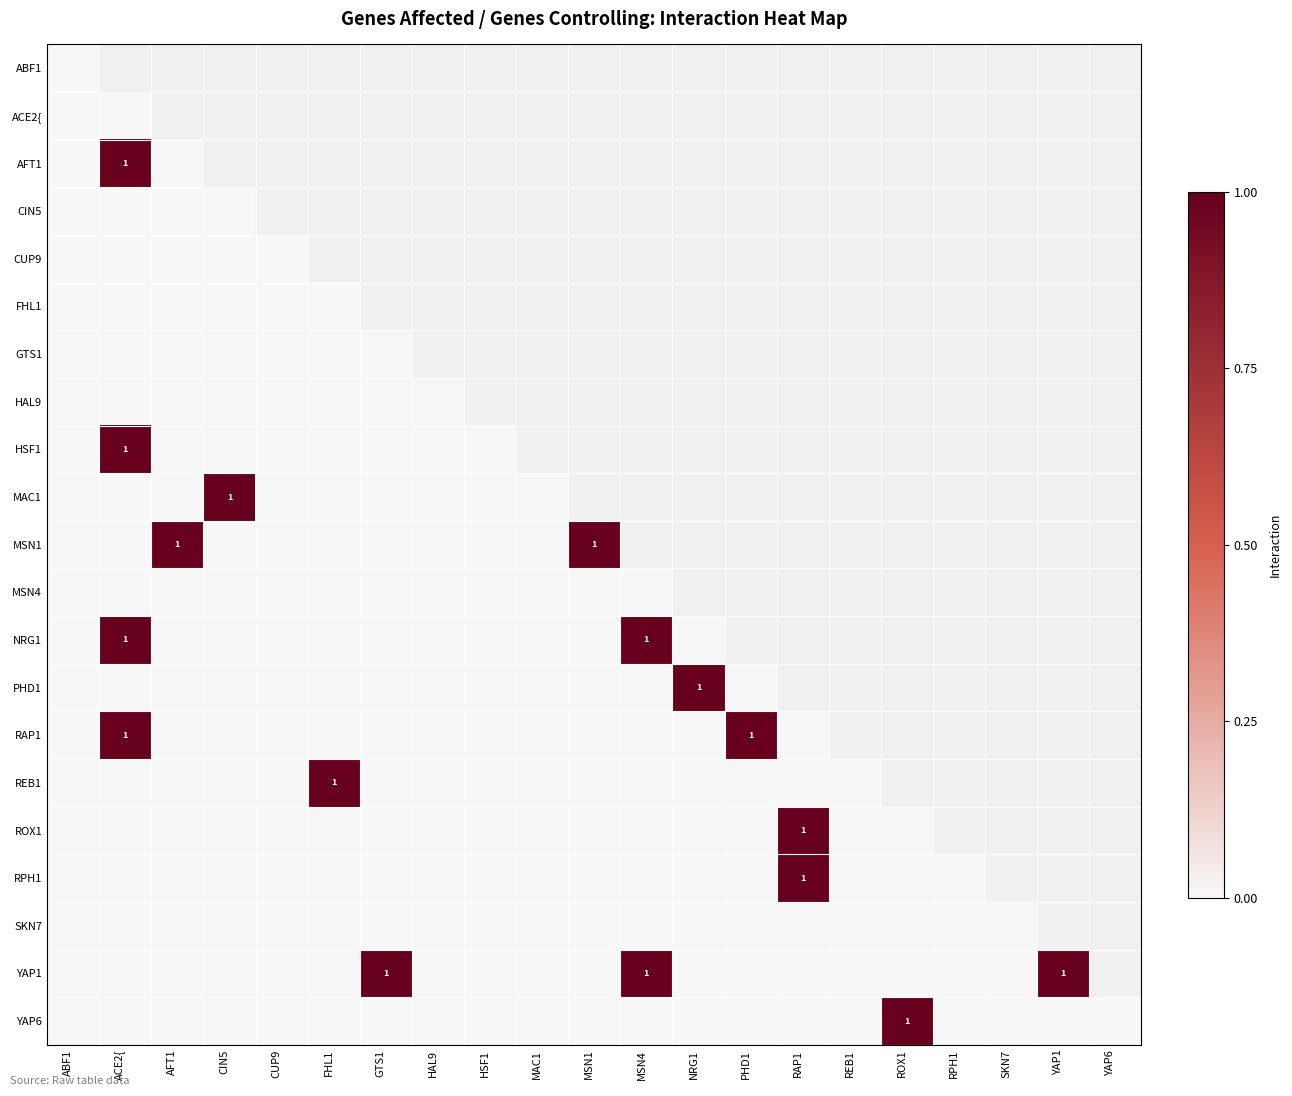

What is the spread (max minus min) of values at REB1?

1